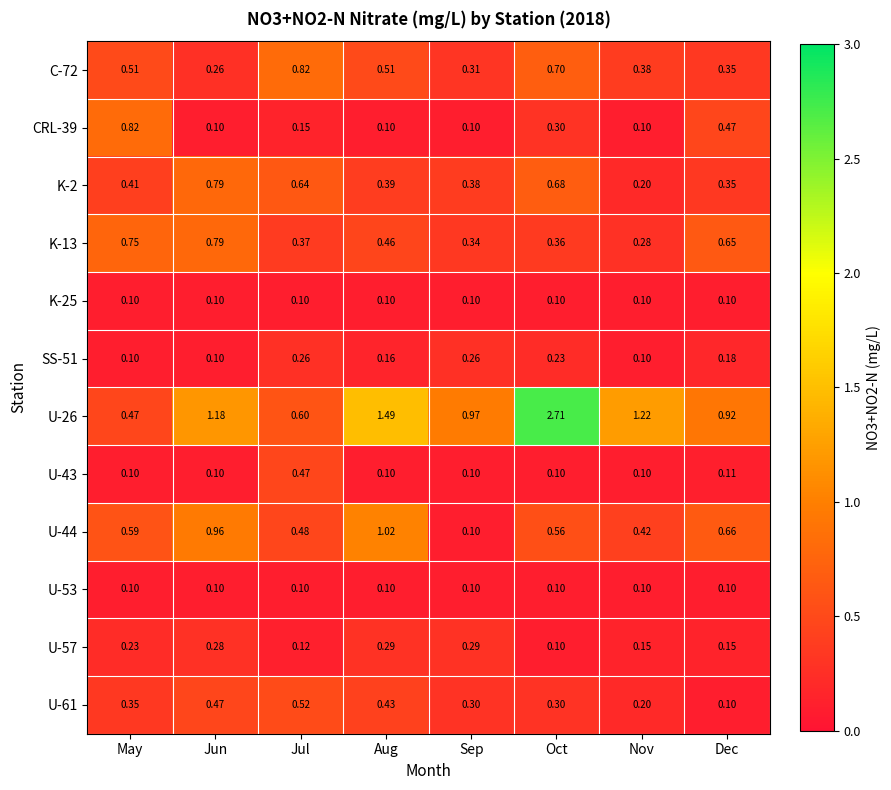

Which label corresponds to the largest value in the chart?

Oct